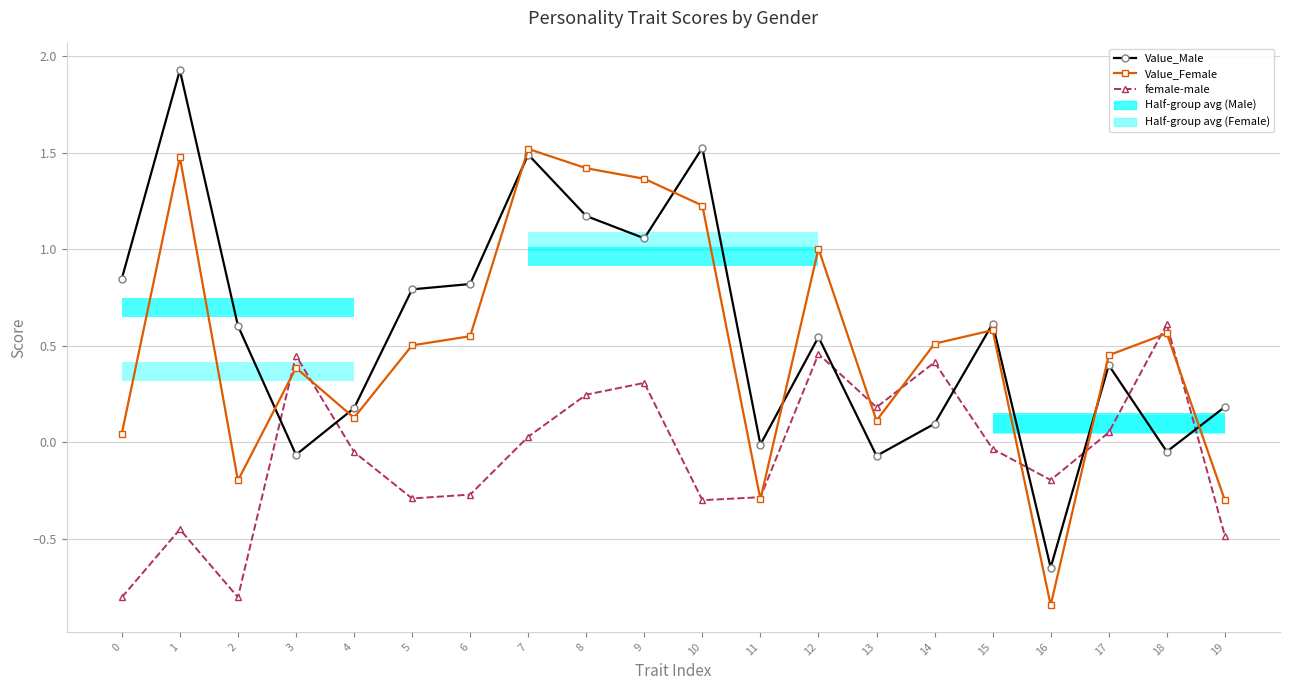

At 14, list the series in order from largest to smallest.

Value_Female, female-male, Value_Male